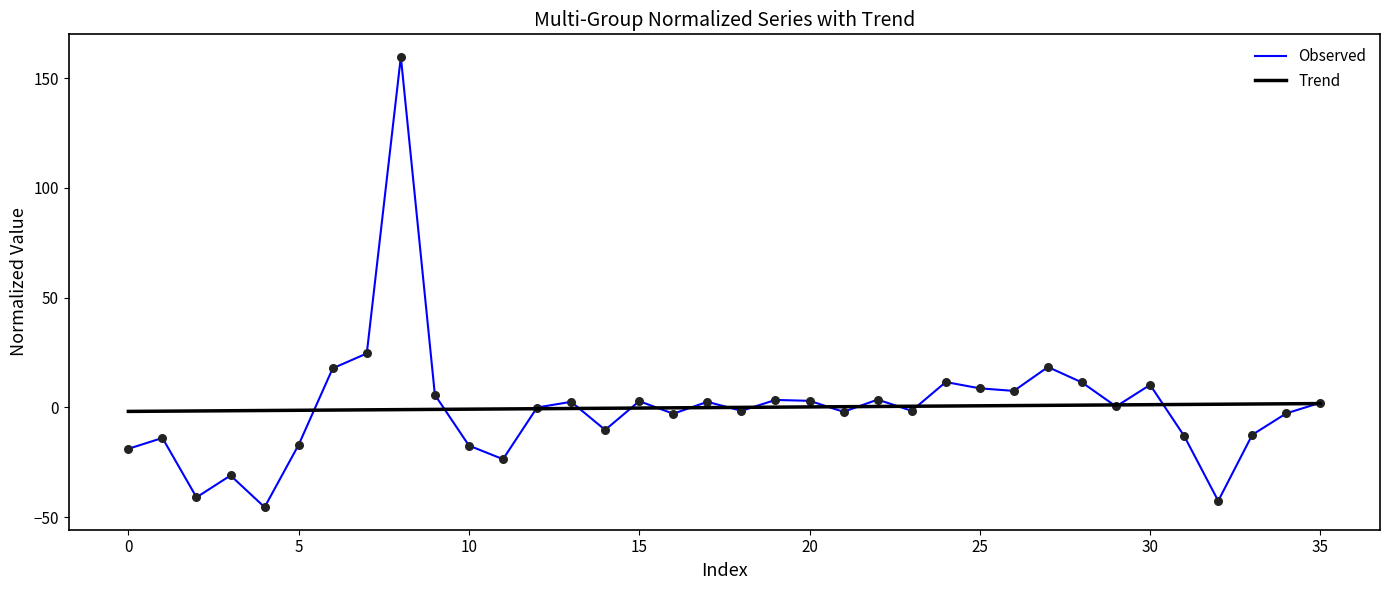

What are all the series names shown in the legend?

Observed, Trend